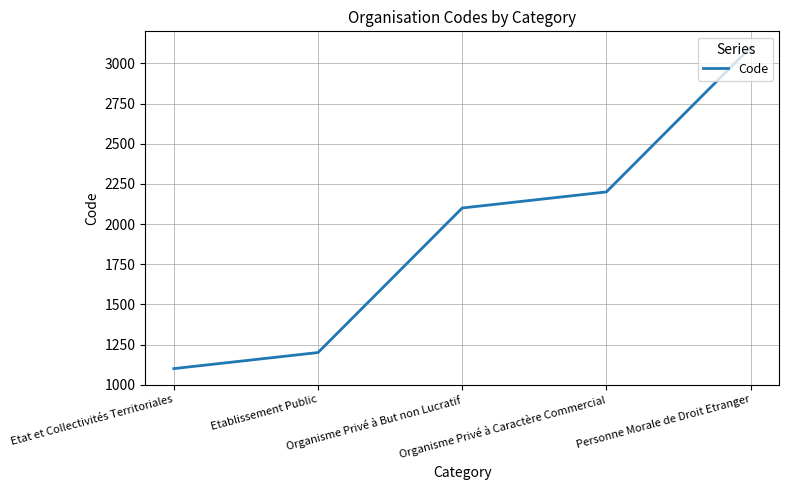

How many distinct data groups are displayed?

1